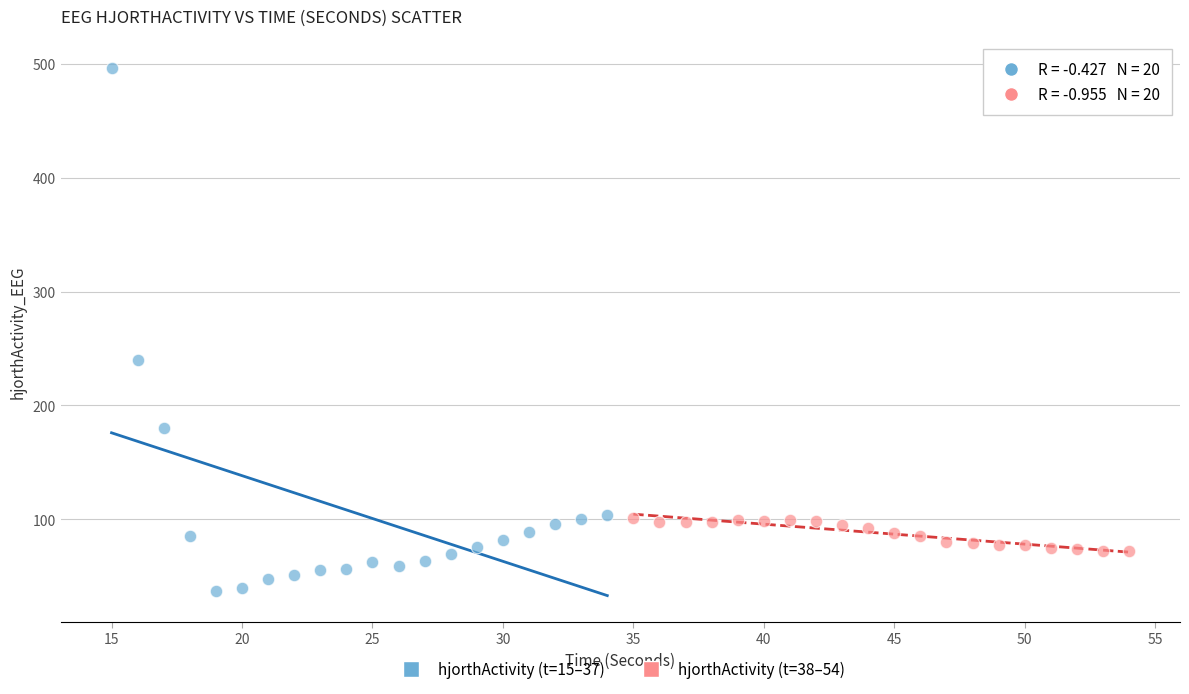

Which series reaches the minimum Y coordinate?

hjorthActivity (t=15–37)